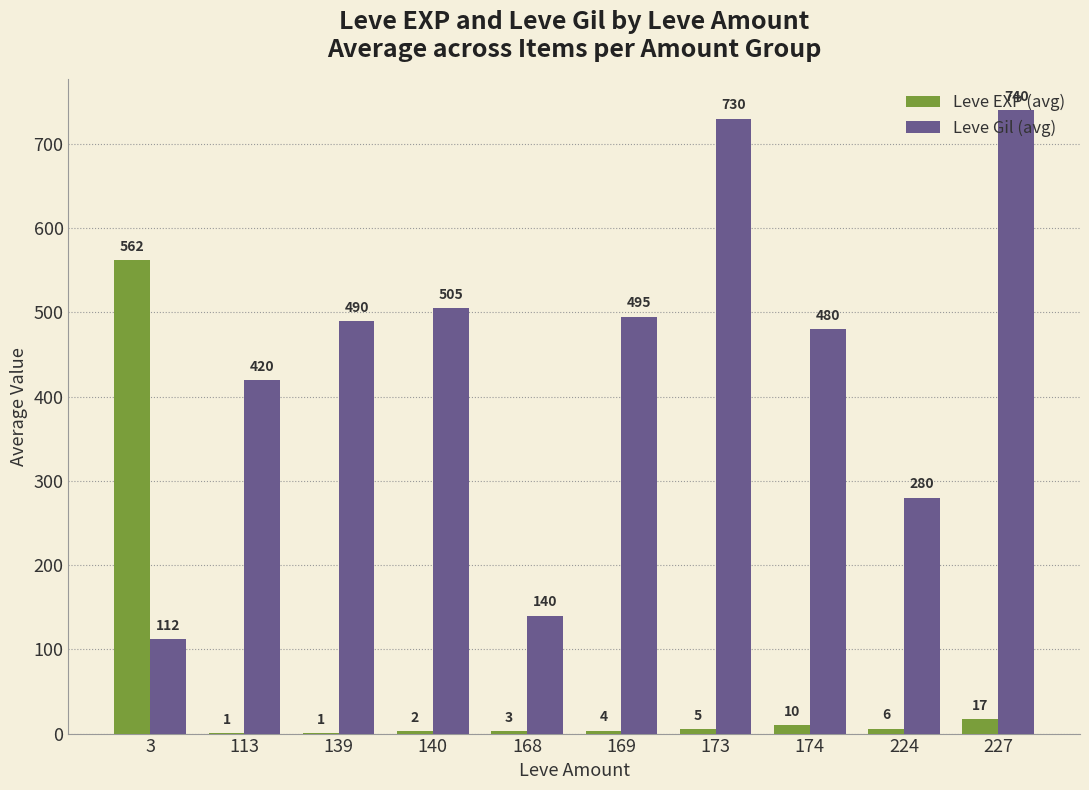

How many series are shown in this chart?

2